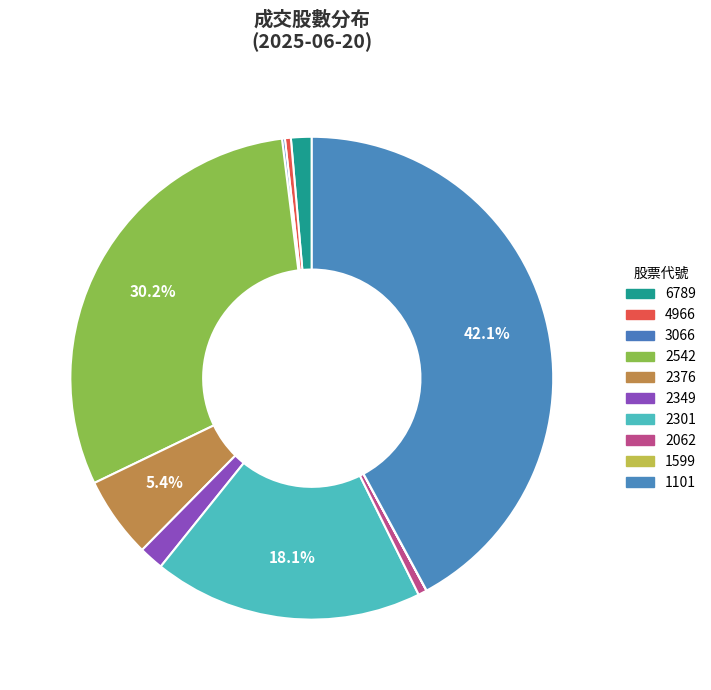

What is the smallest slice in the pie chart?

1599